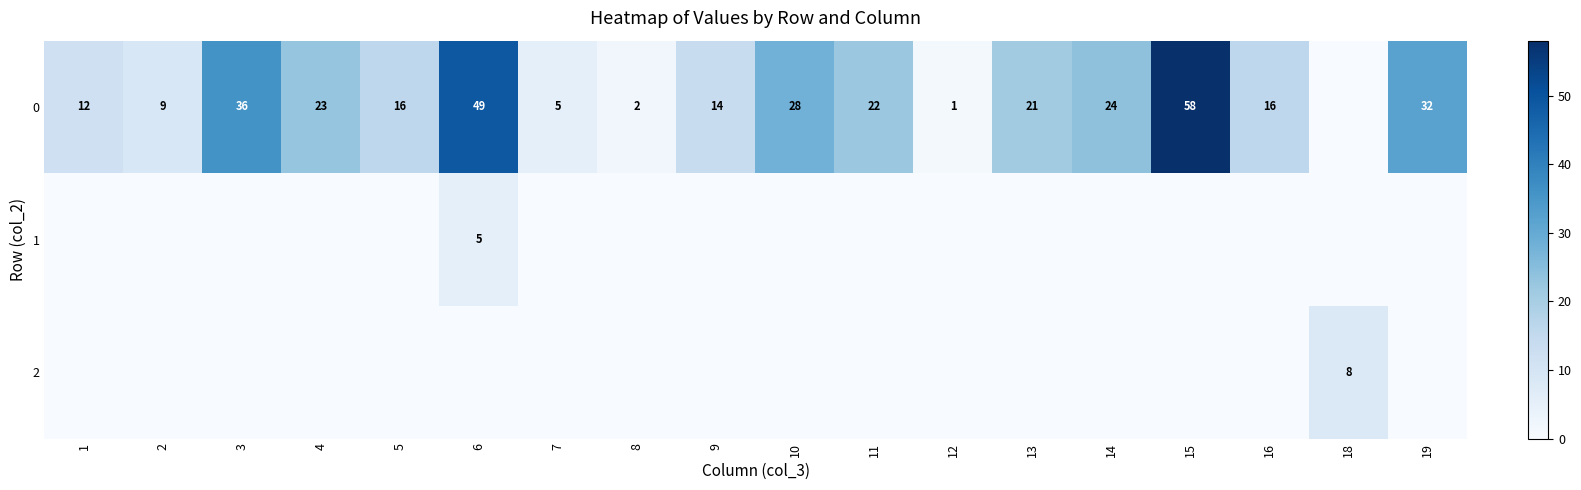

True or false: 0 has a value of 2 at 8.

True